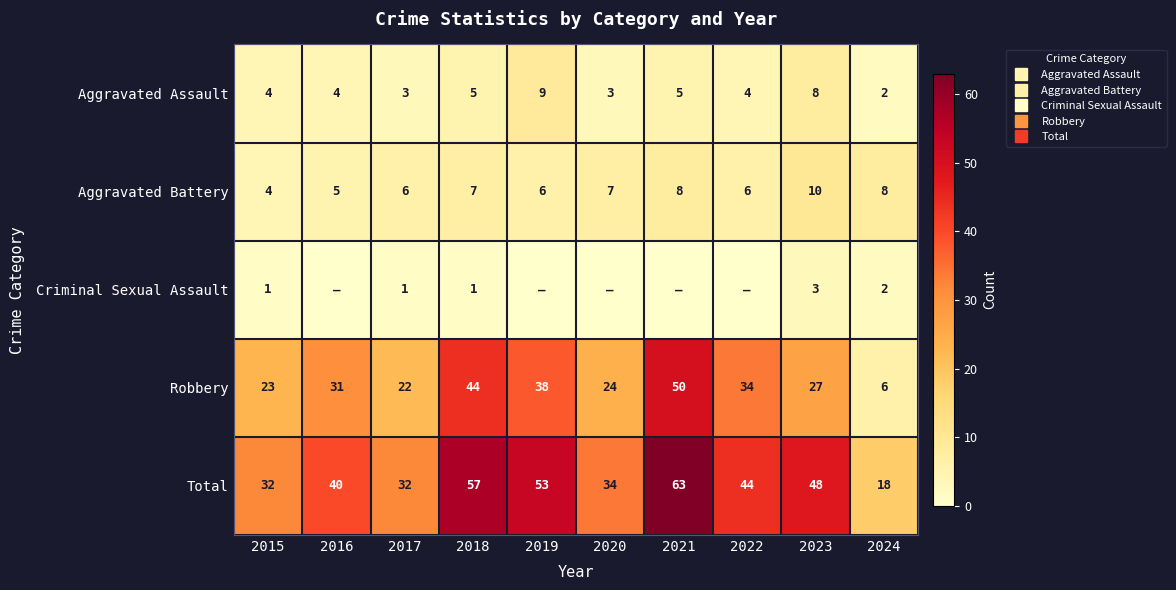

At which label is Total closest to 40?

2016